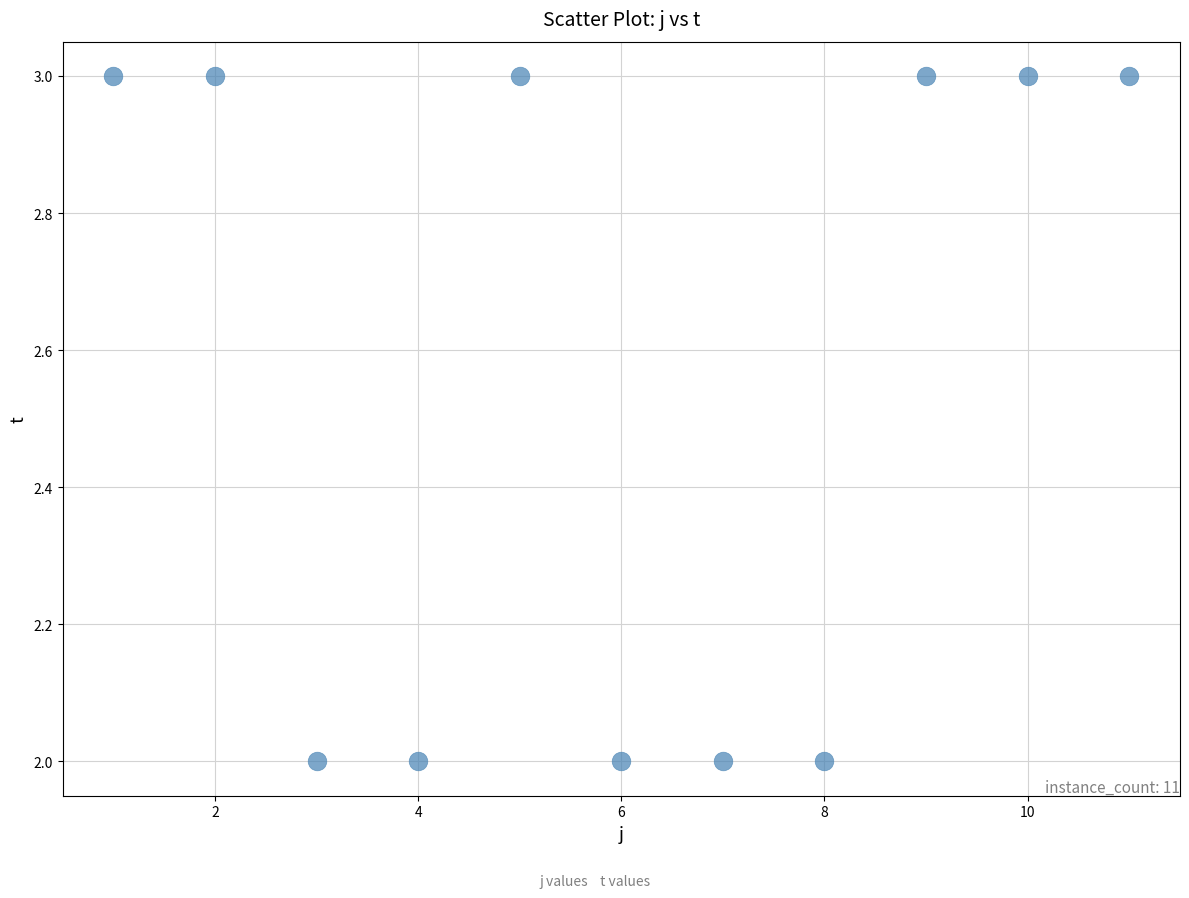

What is the average Y value?

3